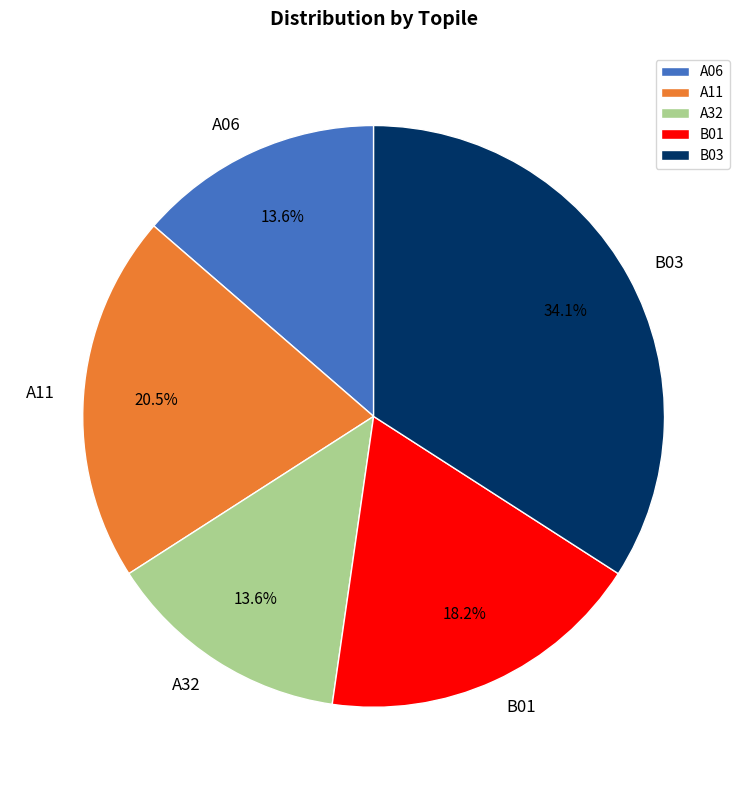

How many segments does this pie chart have?

5